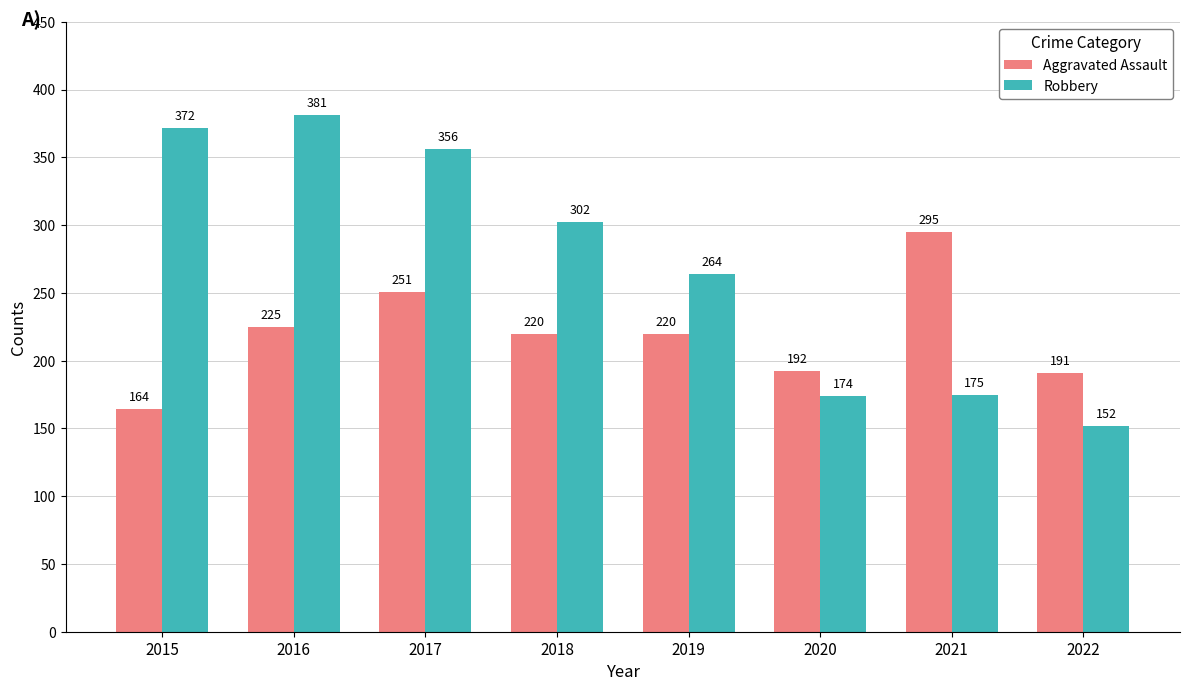

At which category does the chart reach its peak across all series?

2016